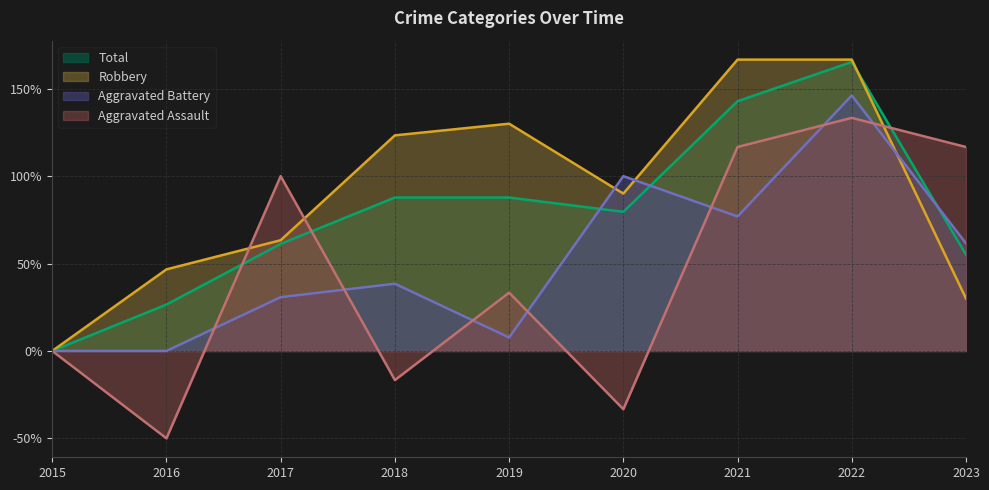

At which category does the chart reach its minimum across all series?

2016